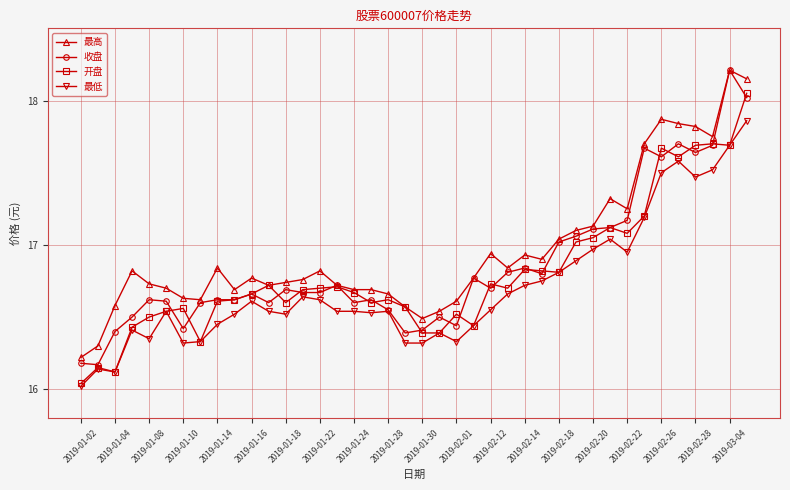

True or false: 最低 and 最高 intersect in this chart.

False